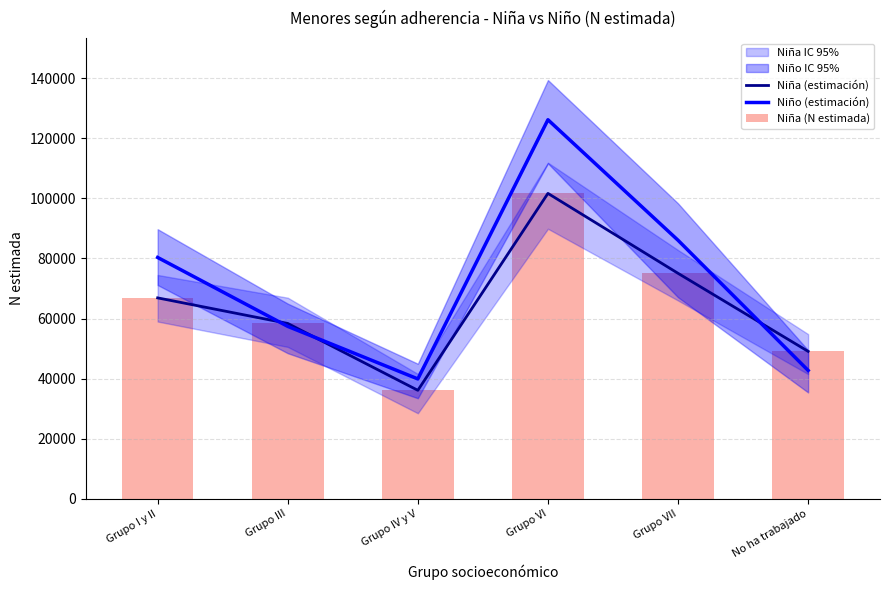

How many categories are shown in the chart?

6